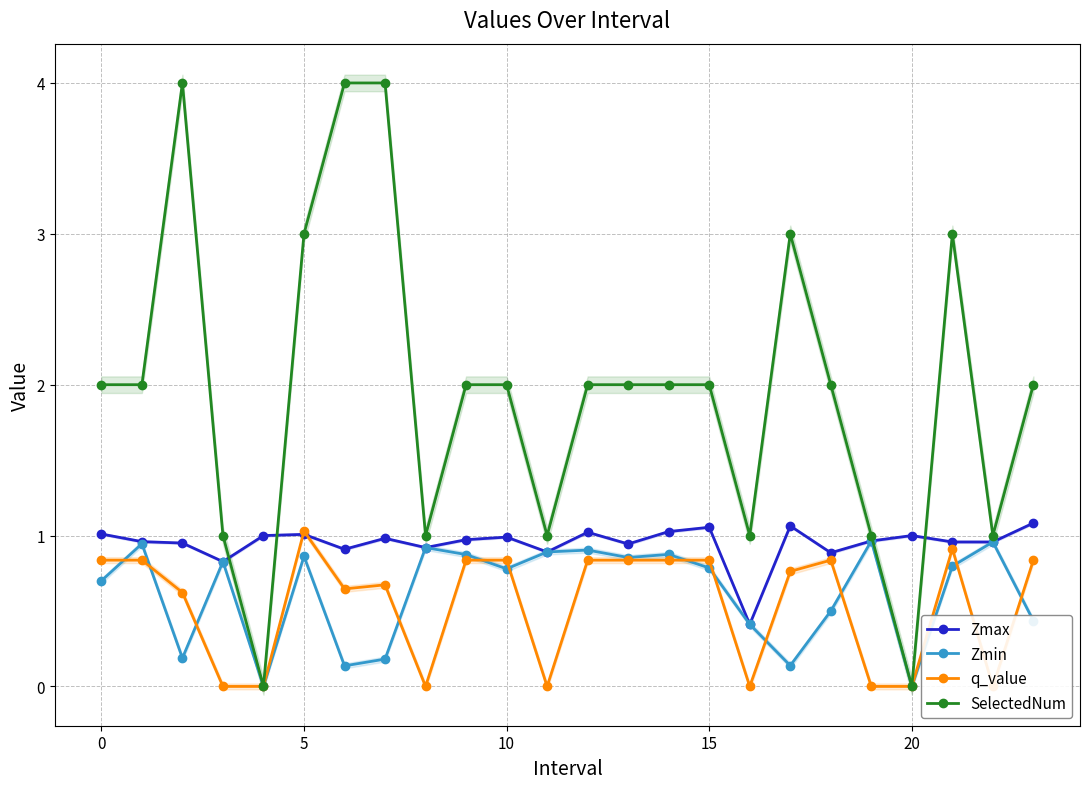

How many categories are shown in the chart?

24